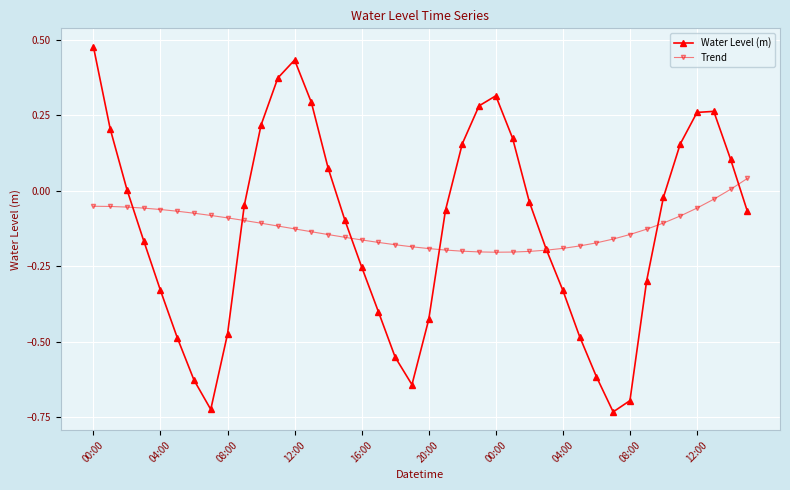

In Trend, how many points are lower than both neighbors (excluding endpoints)?

1